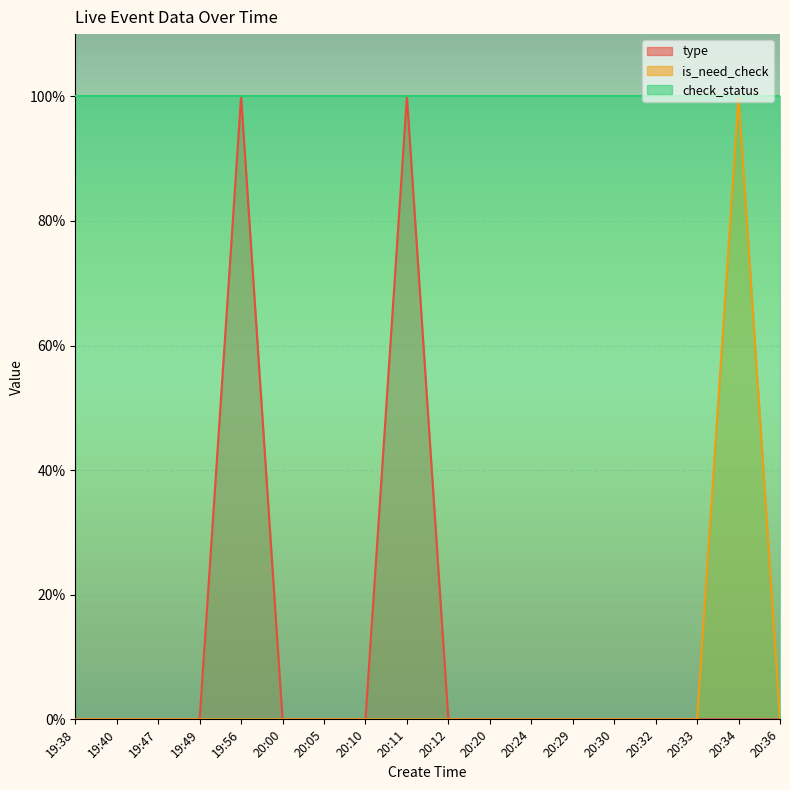

True or false: is_need_check and type intersect in this chart.

False